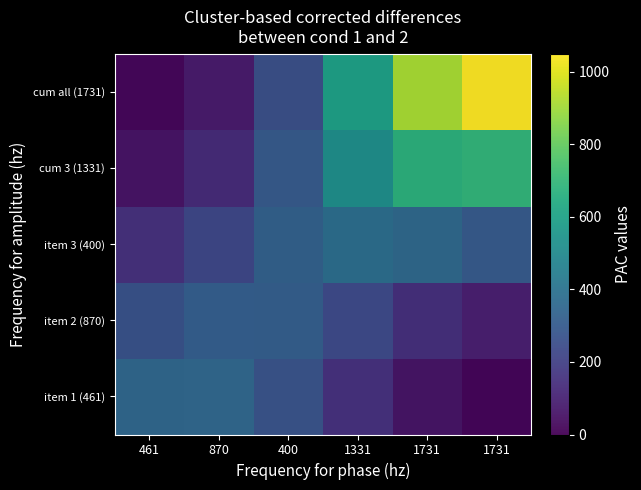

What value does the item 1 (461) series have at 1331?

148.7